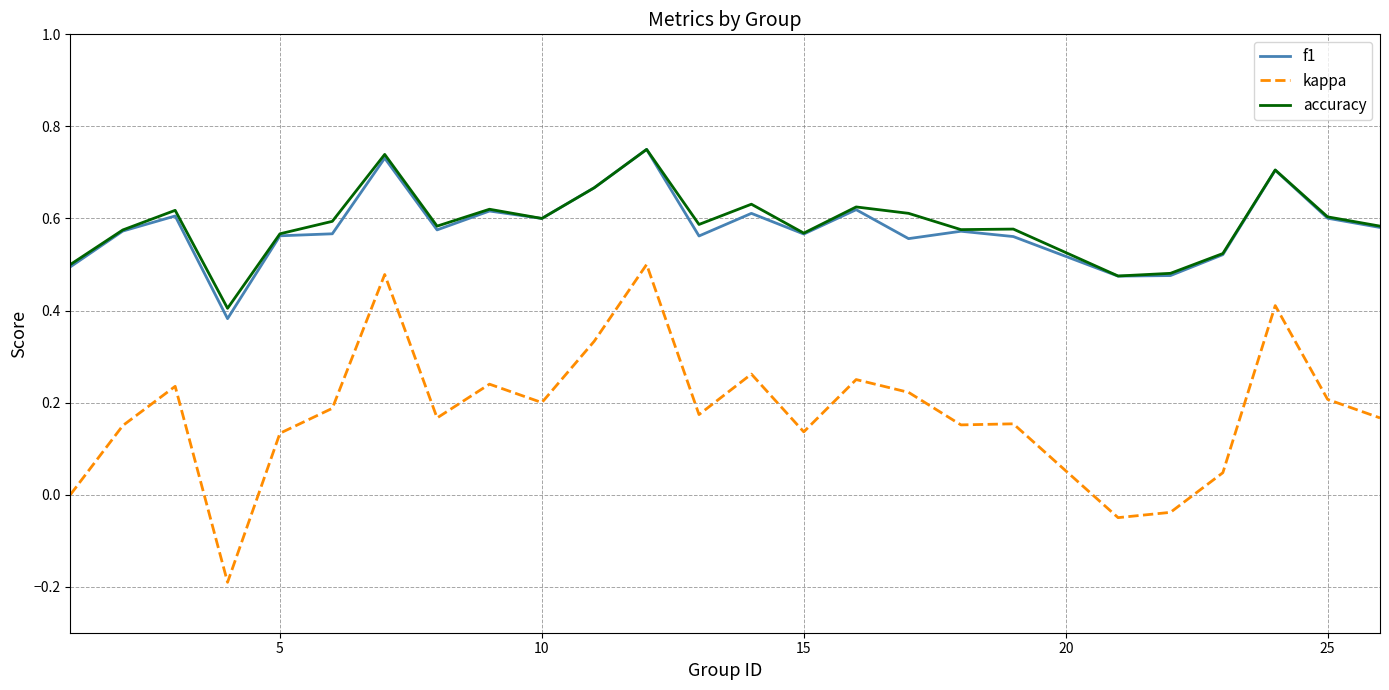

True or false: kappa and accuracy cross at least once.

False